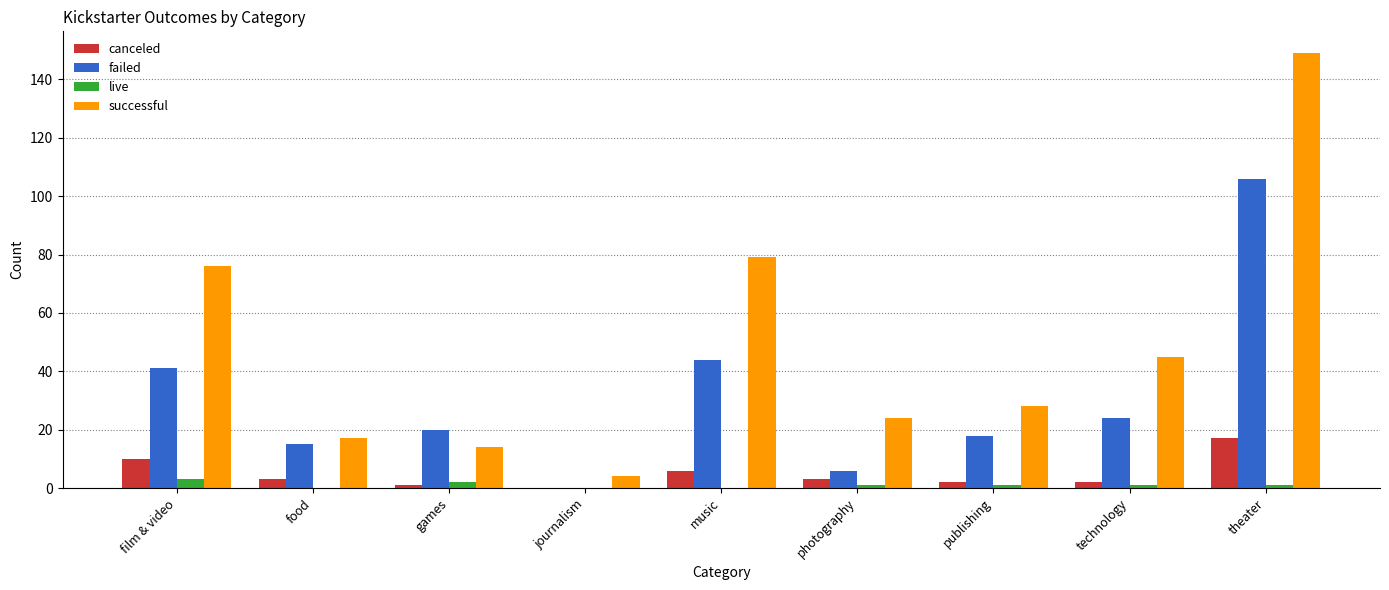

How many data points does each series have?

9